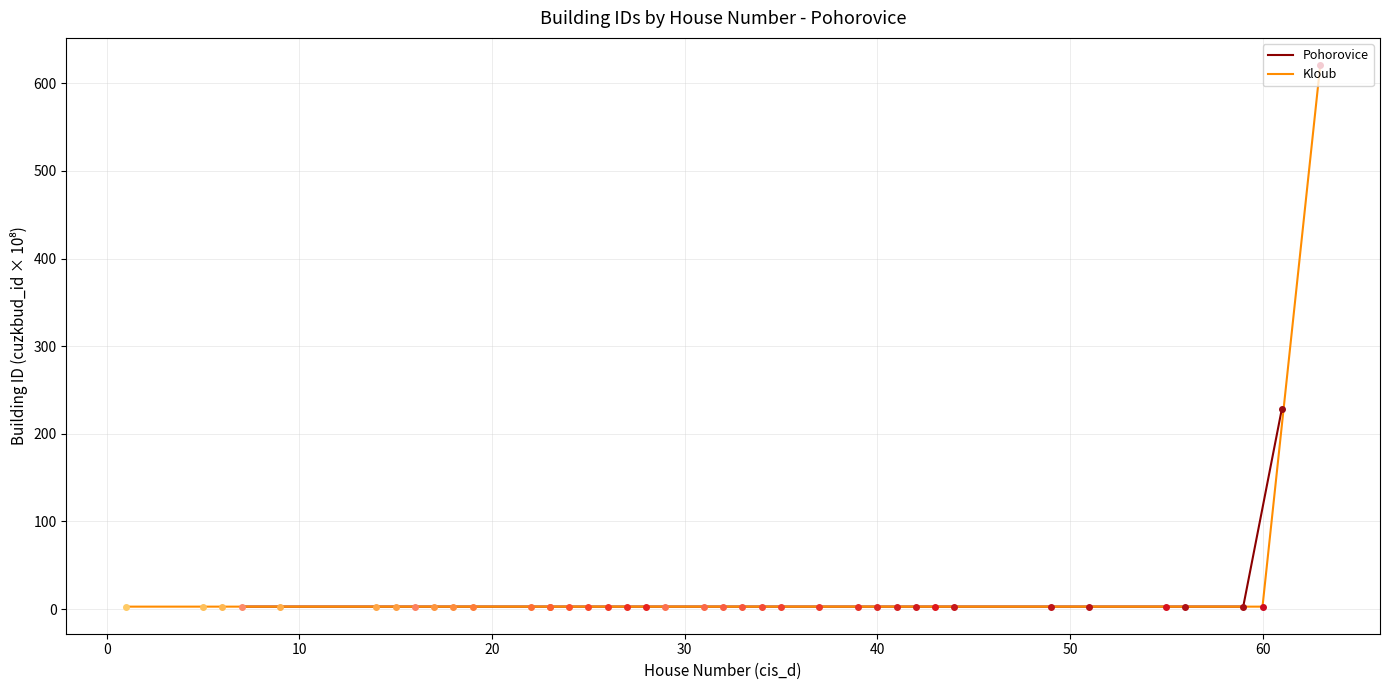

Is this an area chart (filled region under the line)?

No